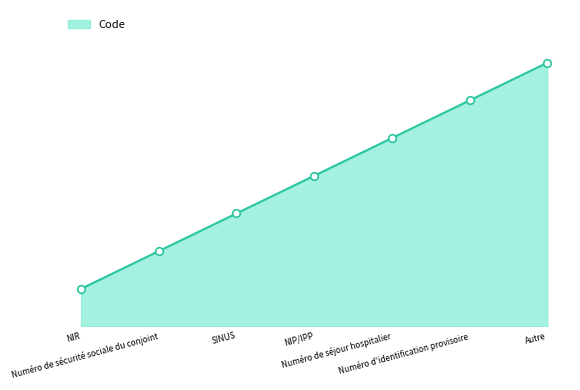

Approximately how many times larger is the value at SINUS compared to Numéro de séjour hospitalier?

0.6